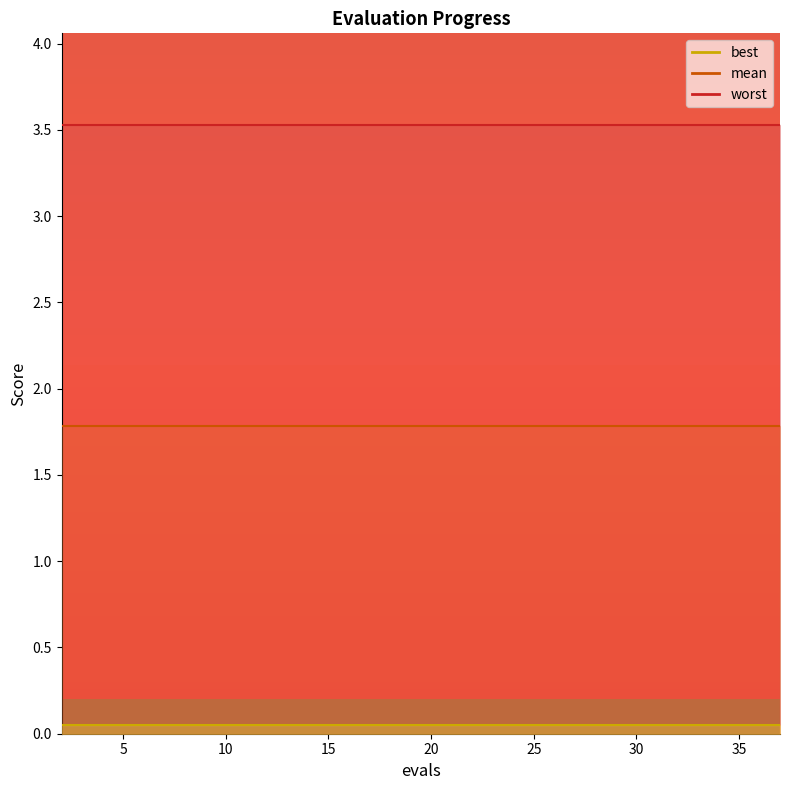

True or false: worst has a value of 0.9 at 16.

False